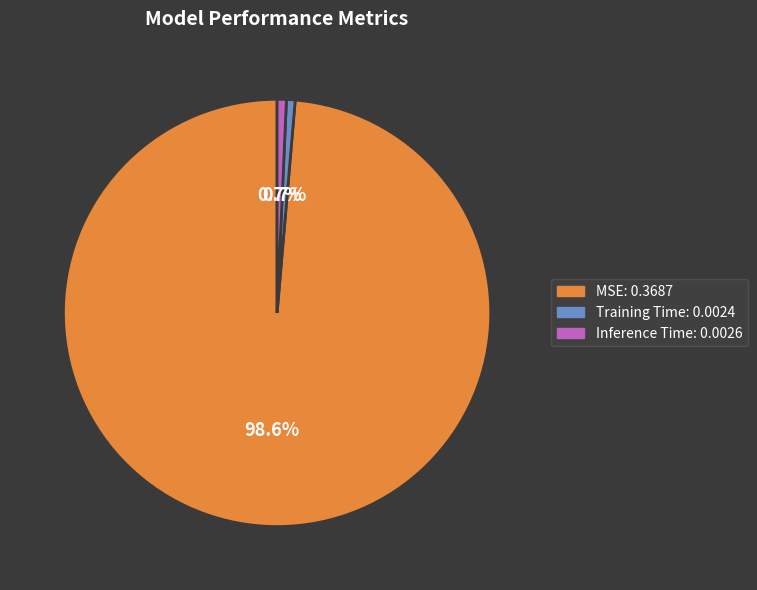

To the nearest percent, what is the average slice percentage?

33%